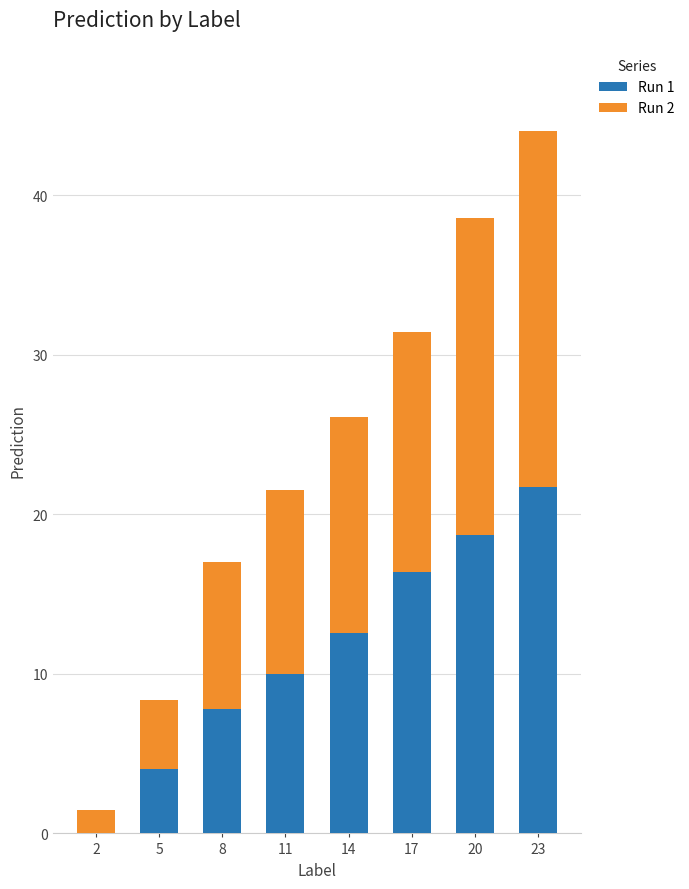

The value of Run 1 at 20 is 18.7. True or false?

True